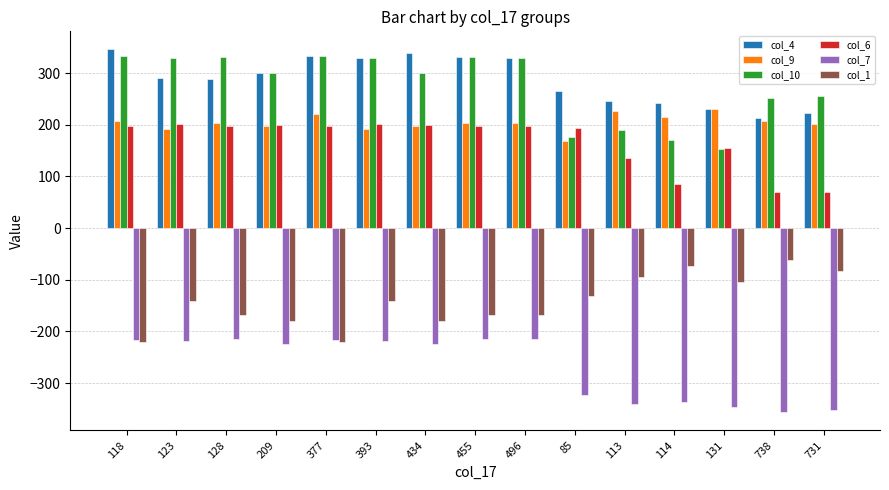

What is the sum of all col_10 values?

4112.3